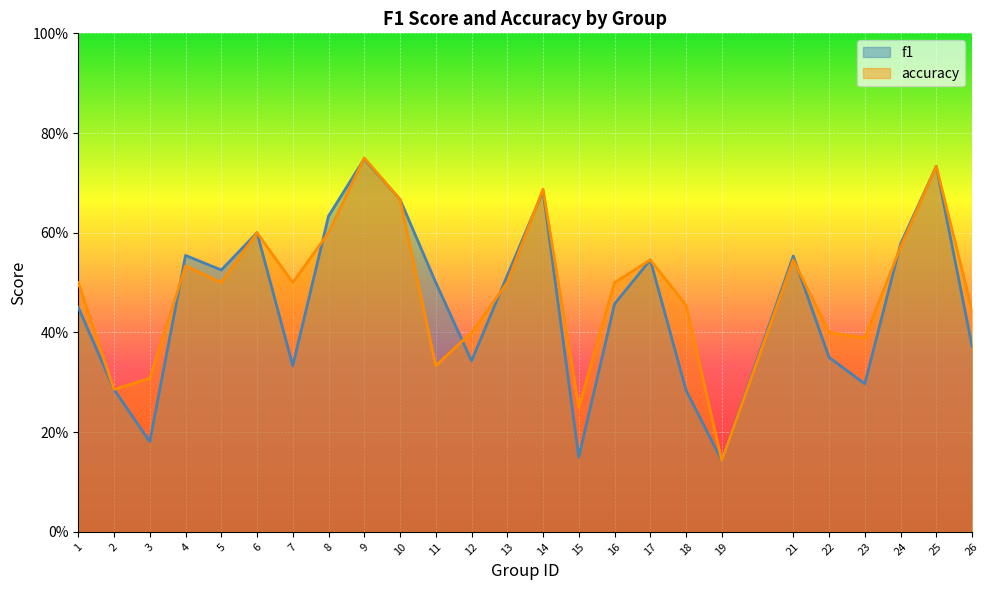

Between 1 and 7, which is larger?

1